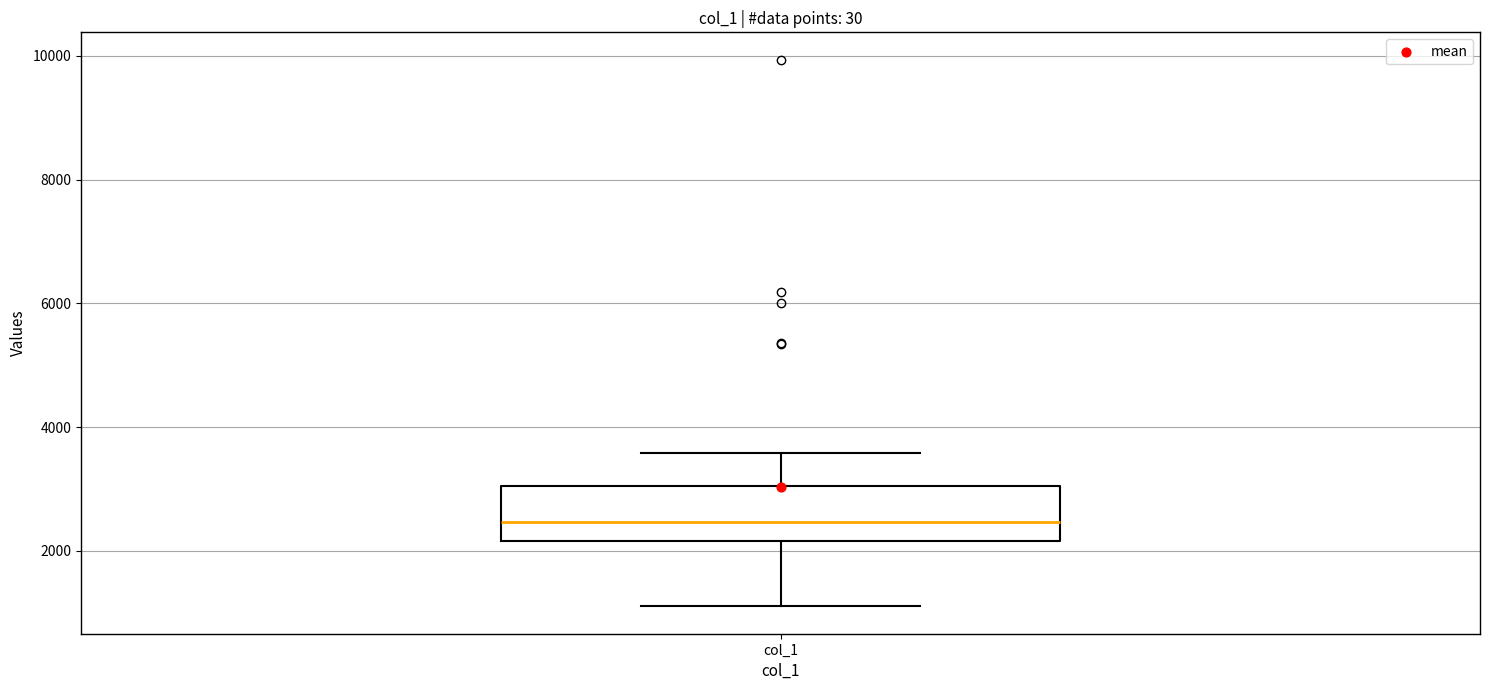

Transcribe this box plot: give where the median line is, the range the box spans, and where the two whiskers end, as read against the y-axis. The values are not printed on the chart, so give them approximately, as read against the axis.

median 2400, box 2200 to 3000, whiskers 1200 to 3600